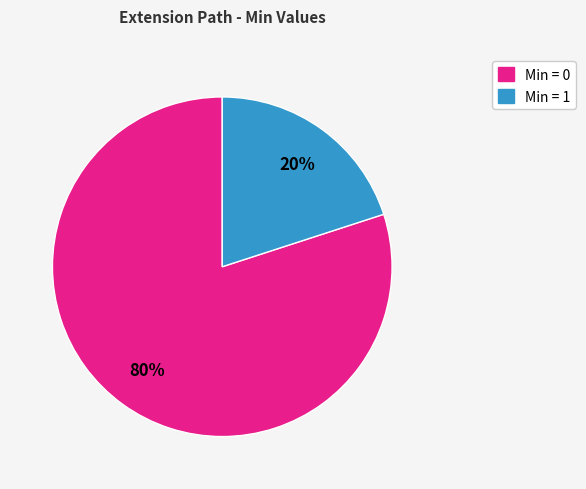

Count the number of slices in the pie.

2